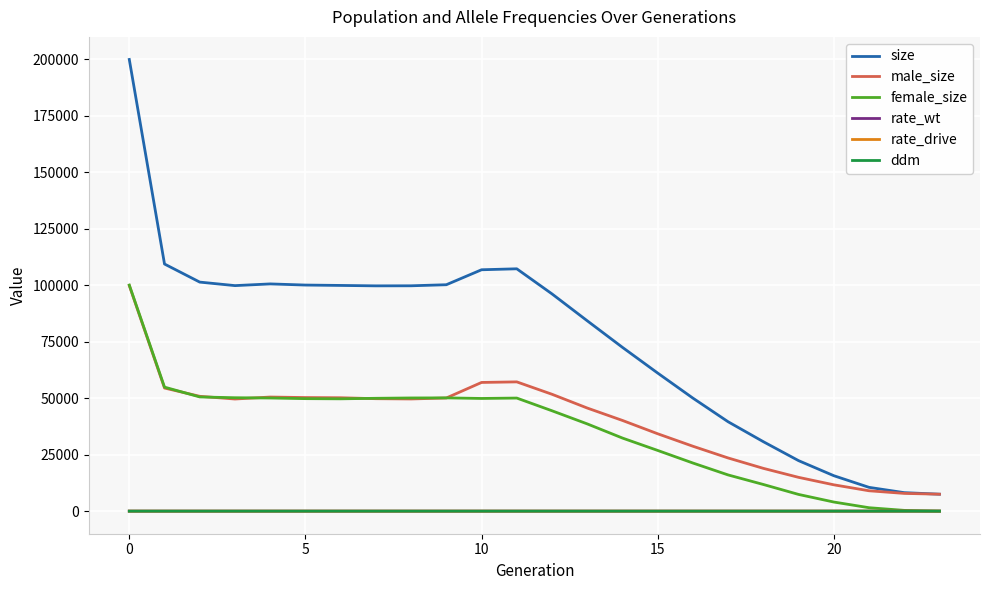

After their last crossing, which series has the higher values: female_size or ddm?

ddm